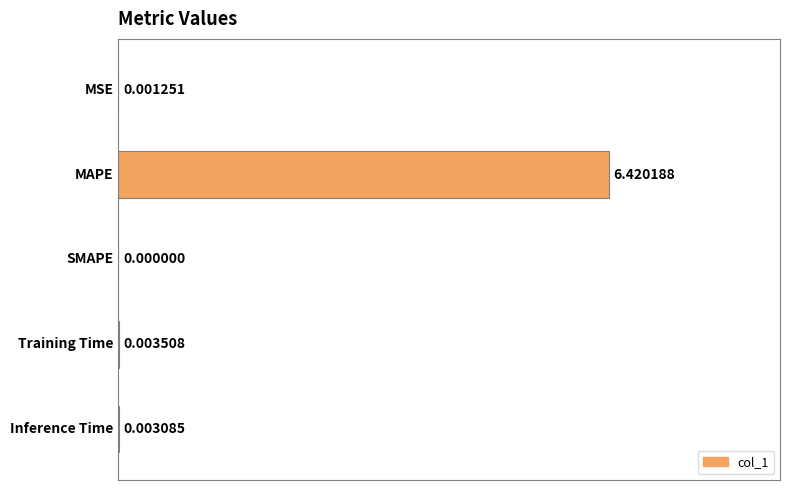

What is the sum of all values?

6.4